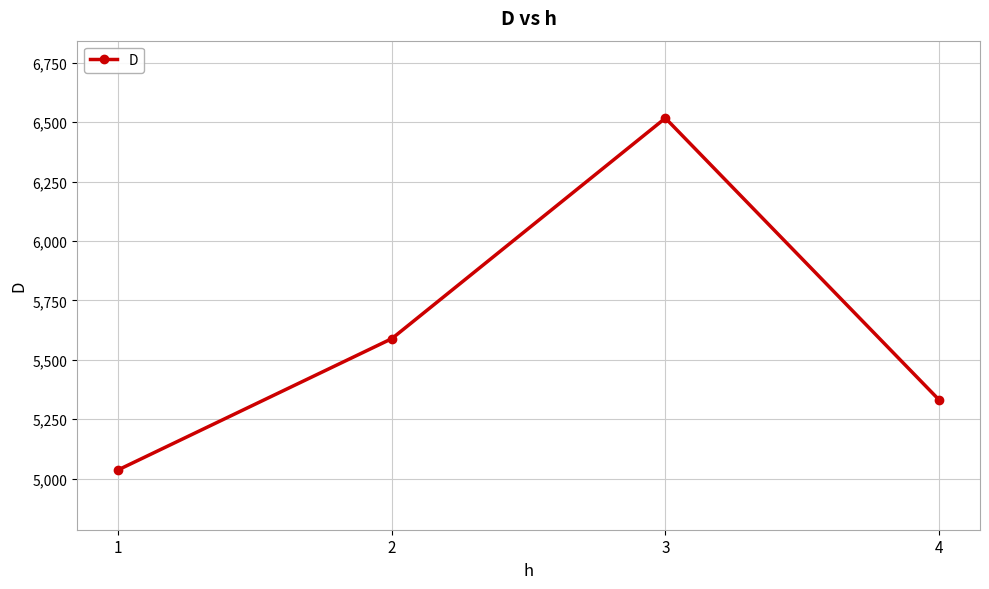

What is the difference between the maximum and minimum values?

1480